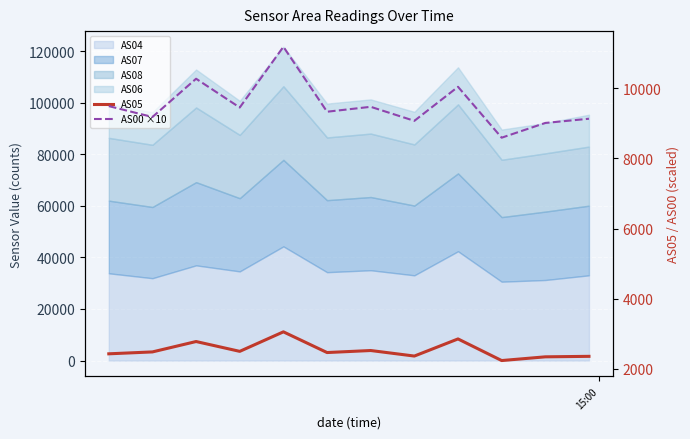

What is the difference between the maximum and second lowest values in the AS05 series?

712